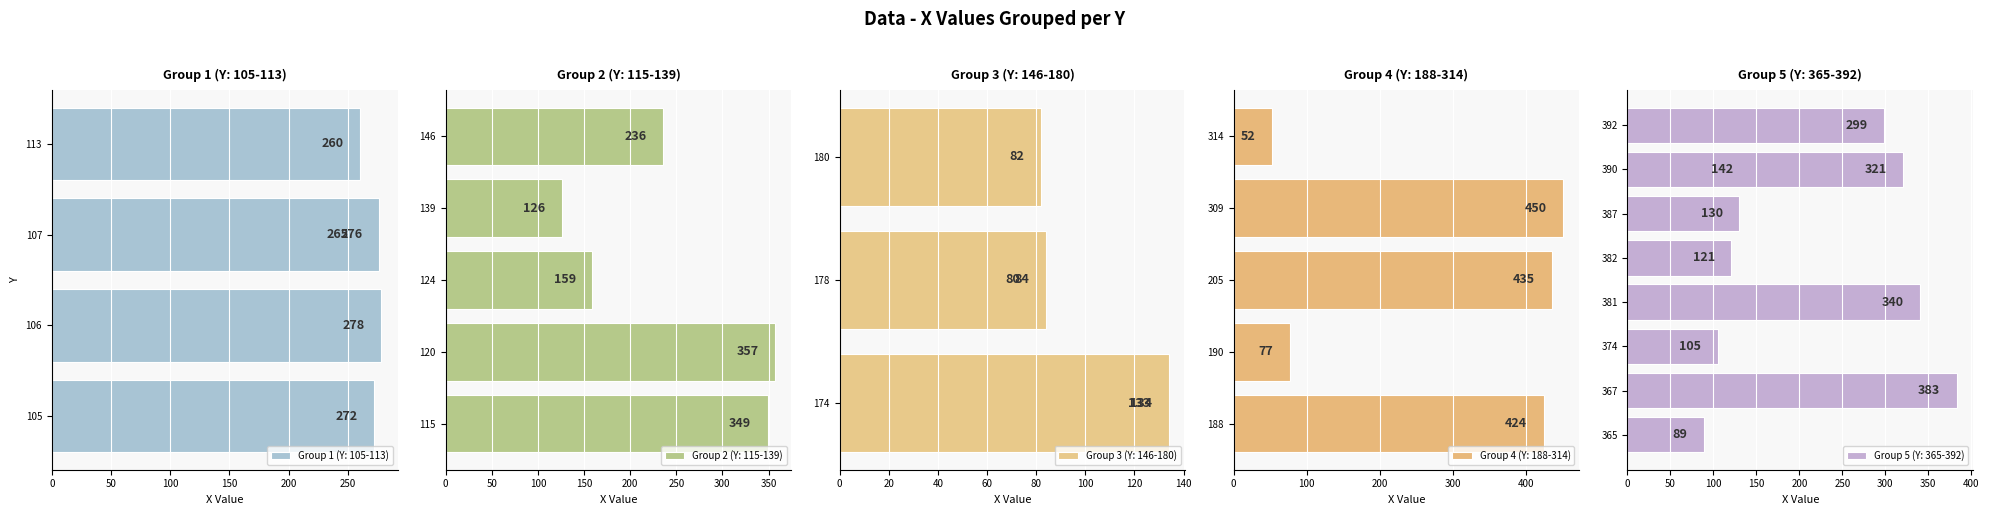

Which has a higher value, 188 or 120?

188